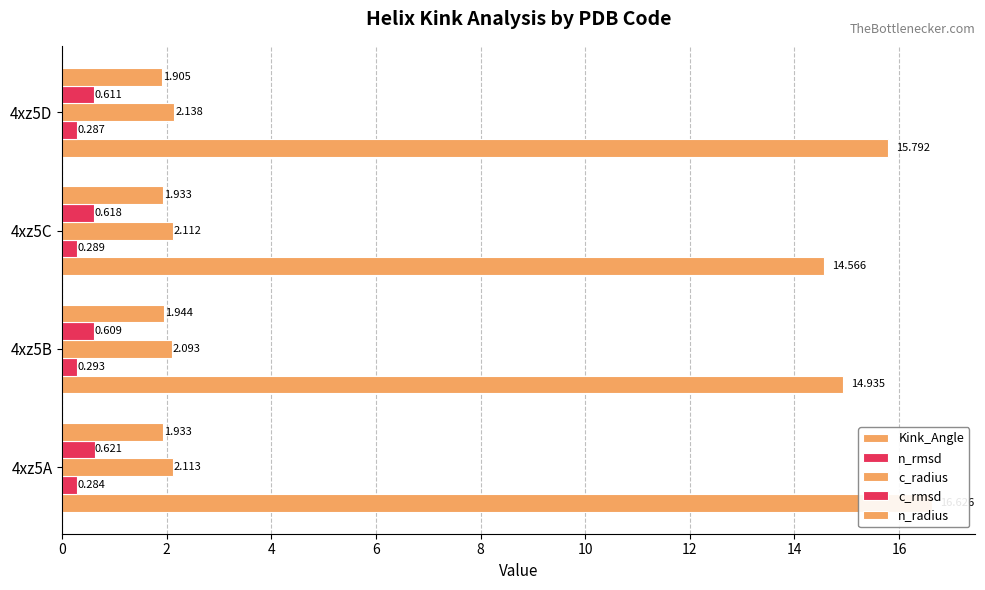

List the labels in order of n_rmsd value, largest first.

4xz5B, 4xz5C, 4xz5D, 4xz5A